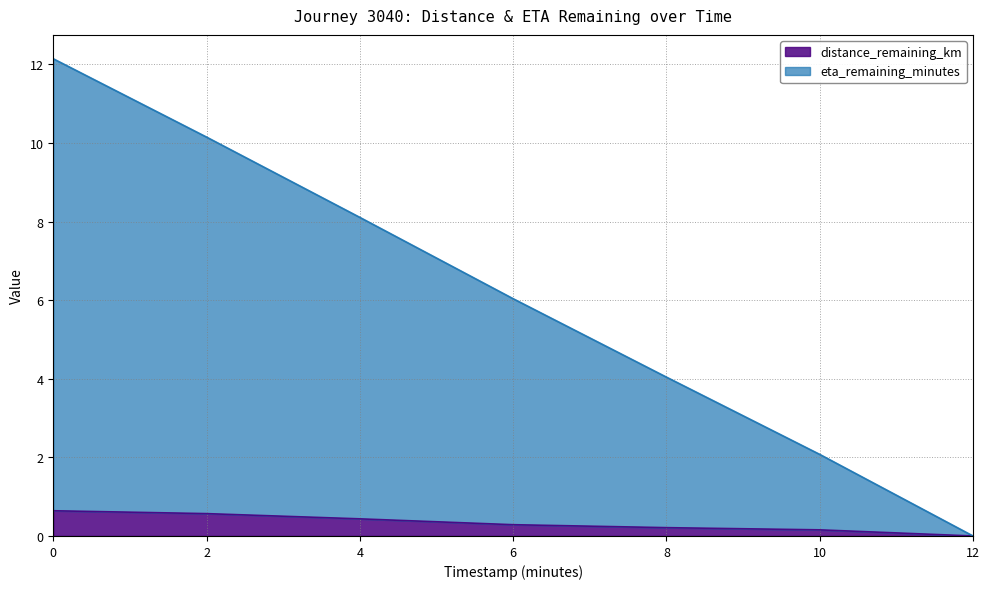

What is the spread (max minus min) of values at 10.0?

1.9